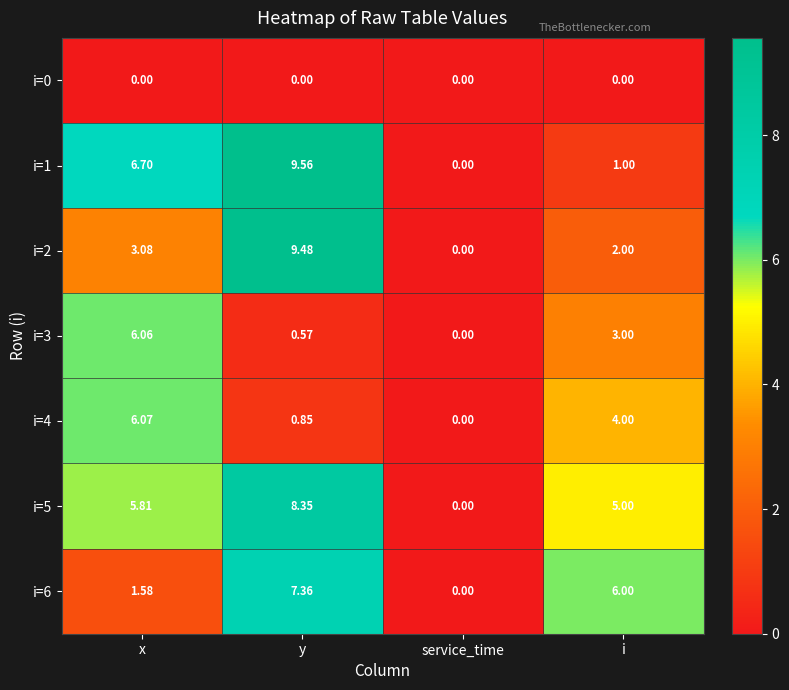

Which label corresponds to the largest value in the chart?

y